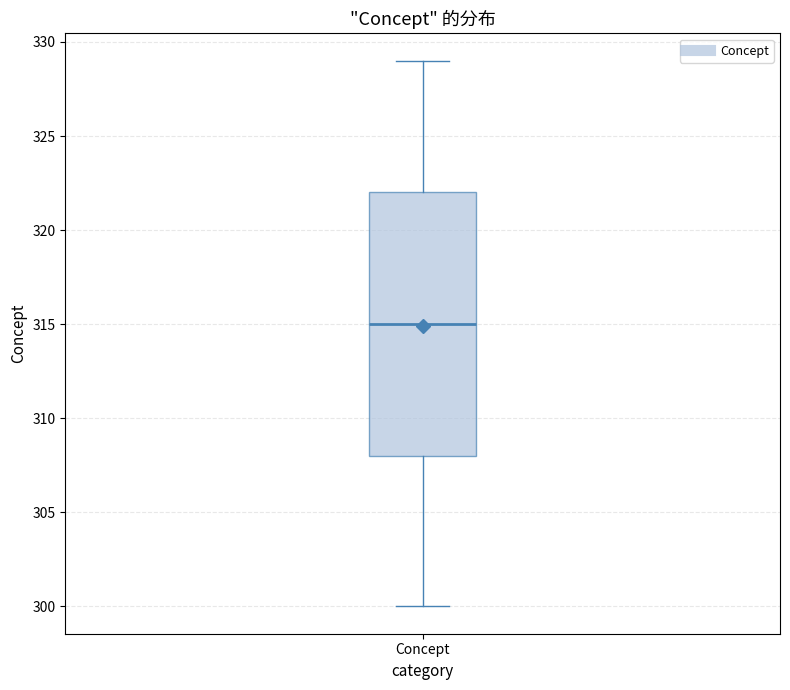

Where does the lower whisker of the box for Concept end on the y-axis? The values are not printed on the chart, so give them approximately, as read against the axis.

300